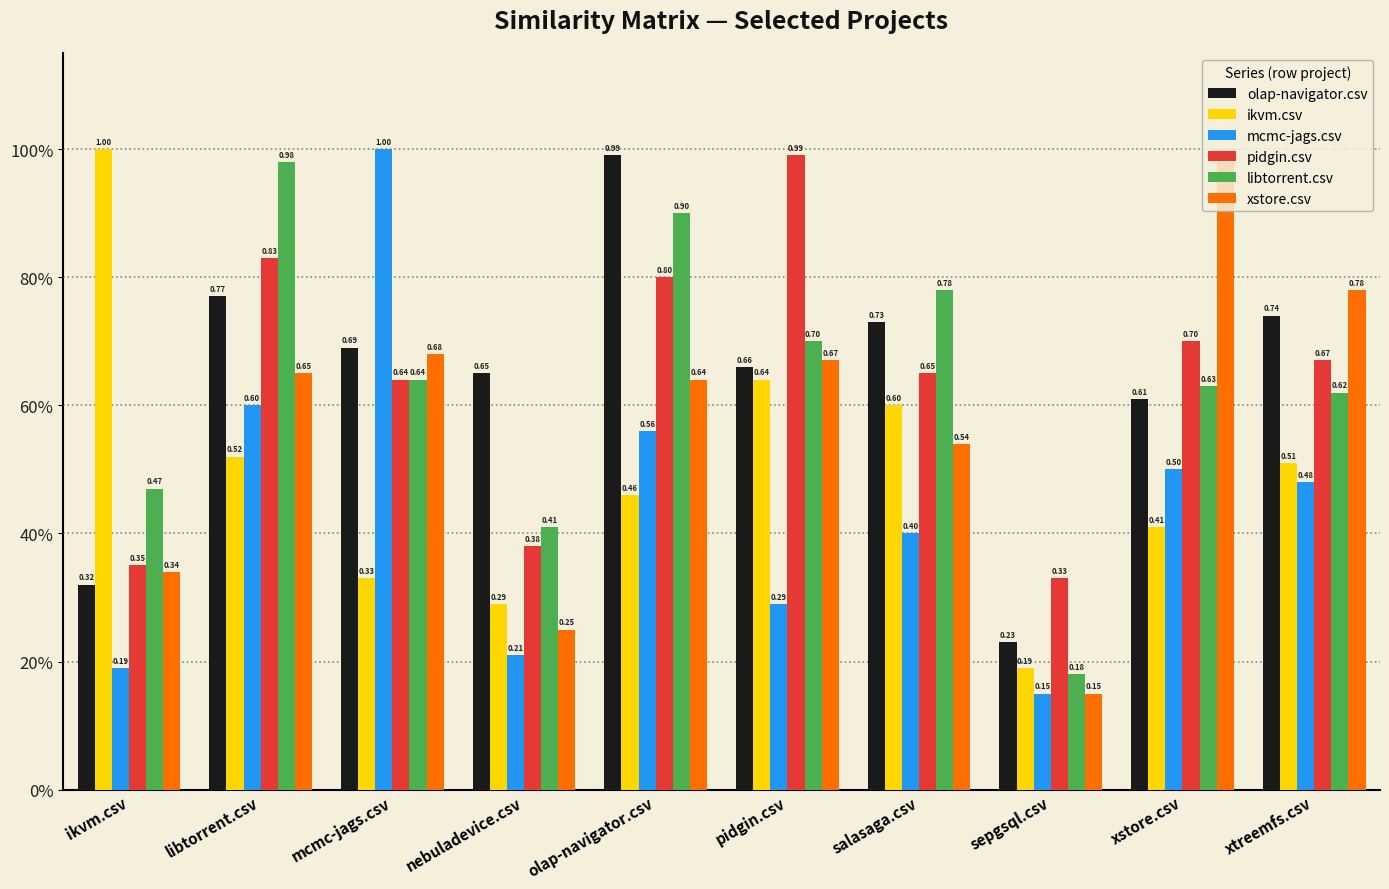

What is the label of the 5th bar from the left?

olap-navigator.csv